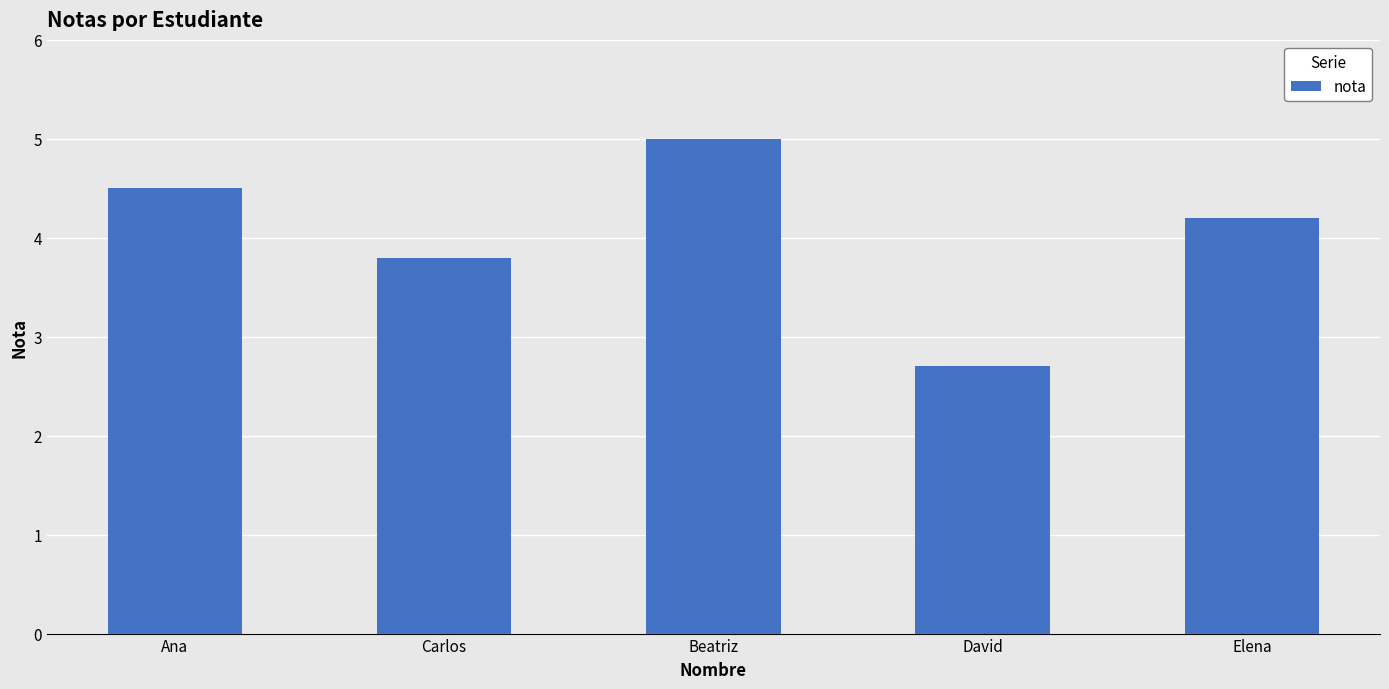

Reading right to left, transcribe all the data shown in this chart.

Elena=4.2	David=2.7	Beatriz=5.0	Carlos=3.8	Ana=4.5